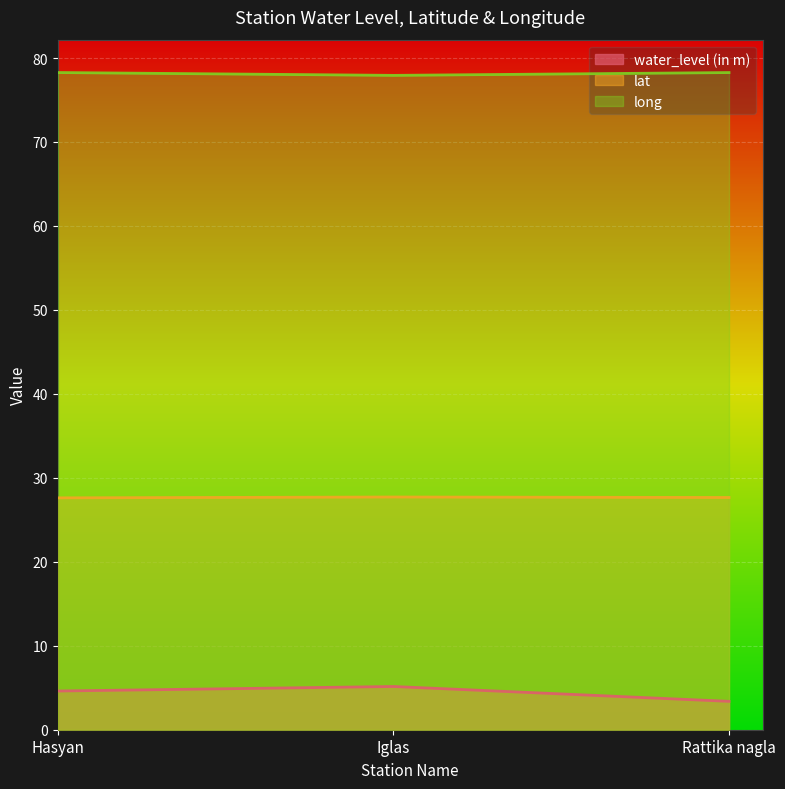

Count the long values in the range 77 to 78.

1